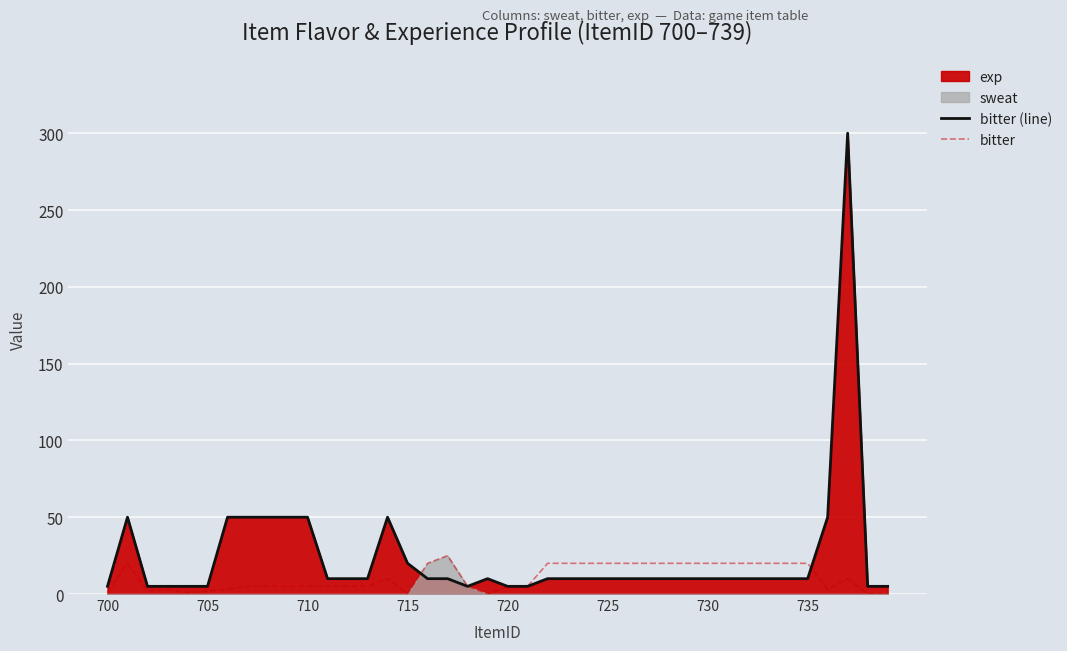

Which series has the largest range (max minus min)?

bitter (line)